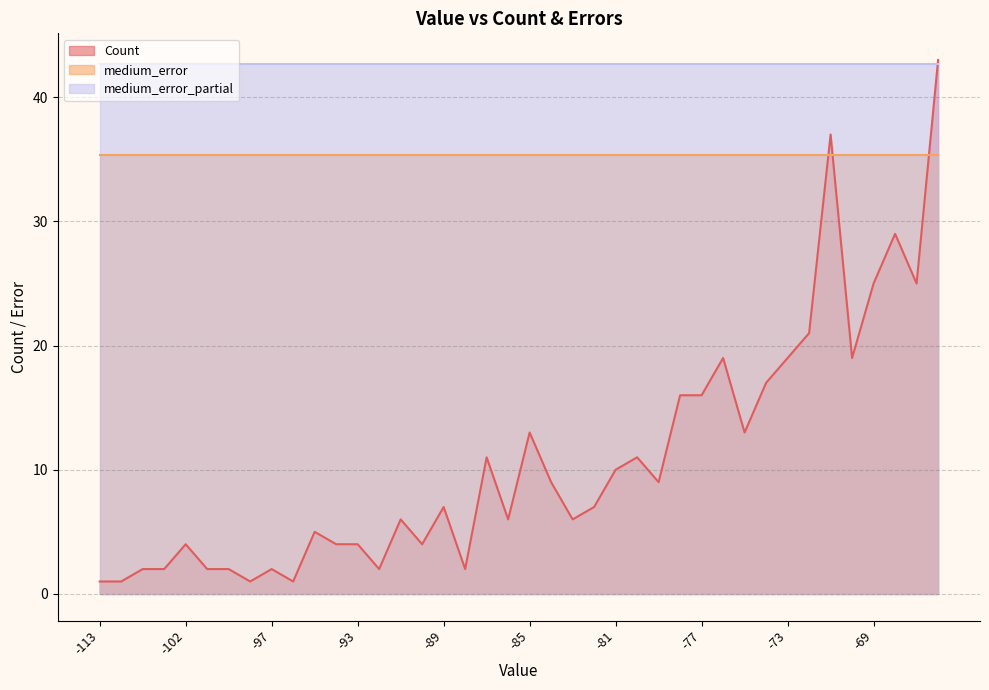

What is the maximum value for medium_error?

35.4